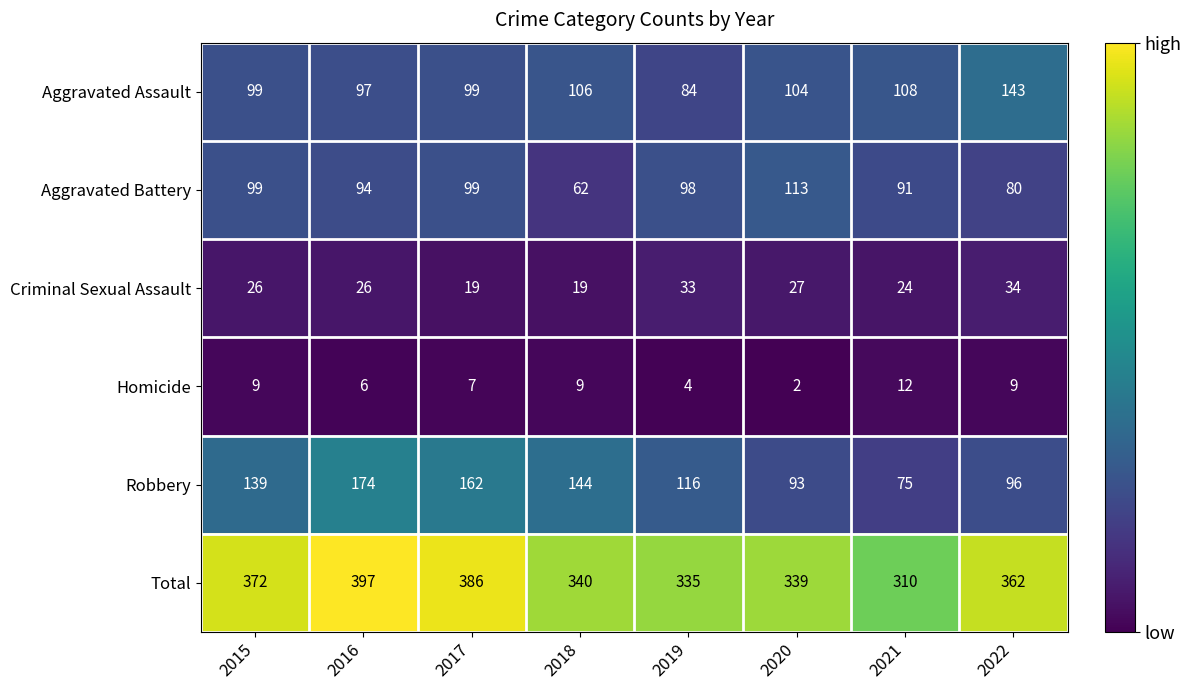

The Total series shows 340 at 2018. True or false?

True